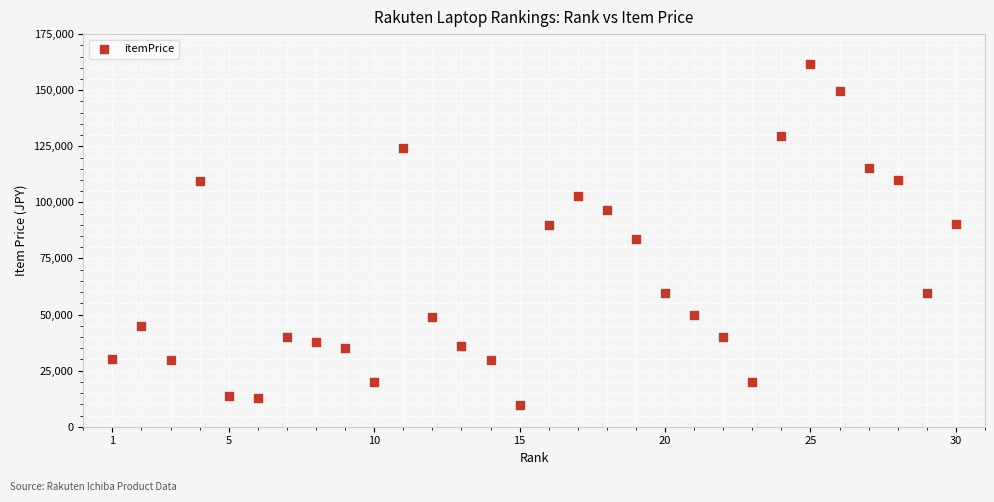

What Y value in the scatter plot is closest to 85490?

83500